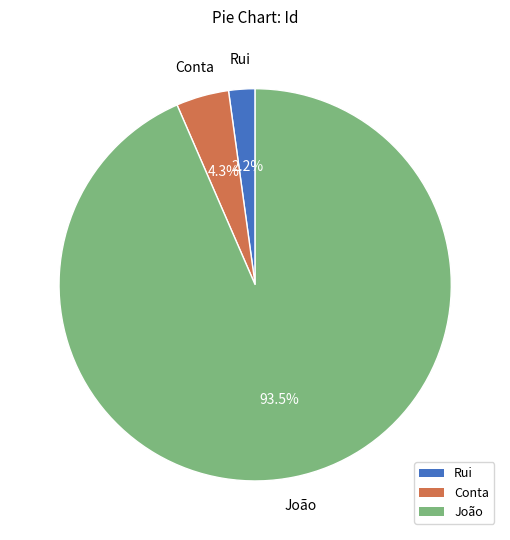

Is João the majority of the pie?

Yes